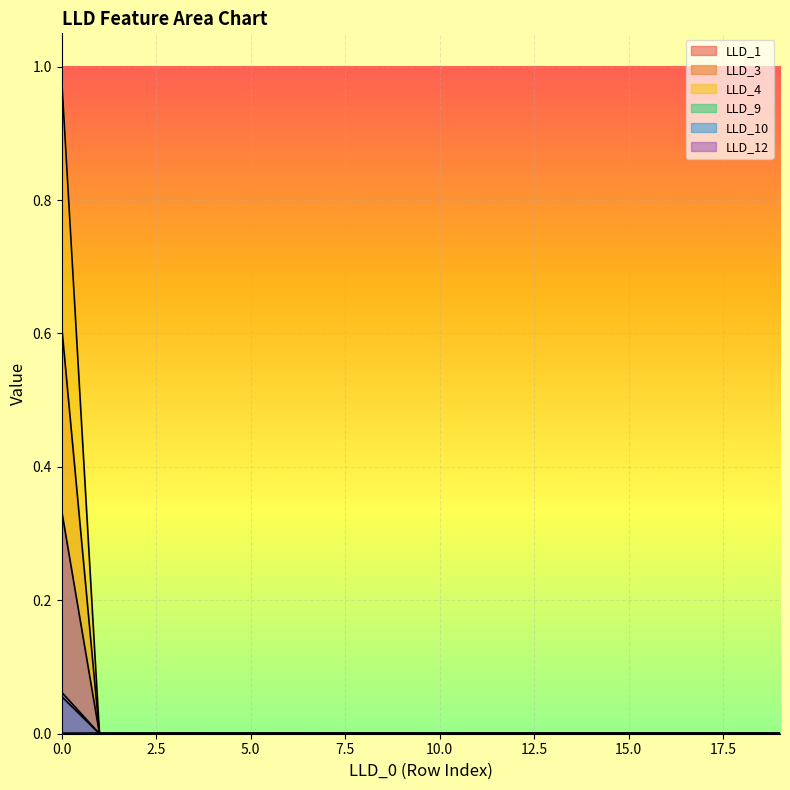

True or false: LLD_3 and LLD_9 intersect in this chart.

False